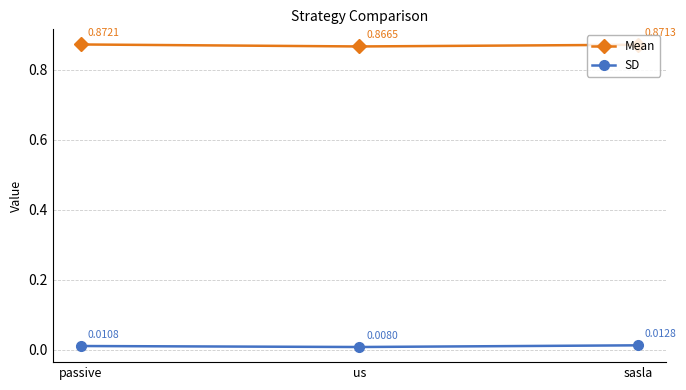

Is the value of Mean at us greater than the value of SD at sasla?

Yes